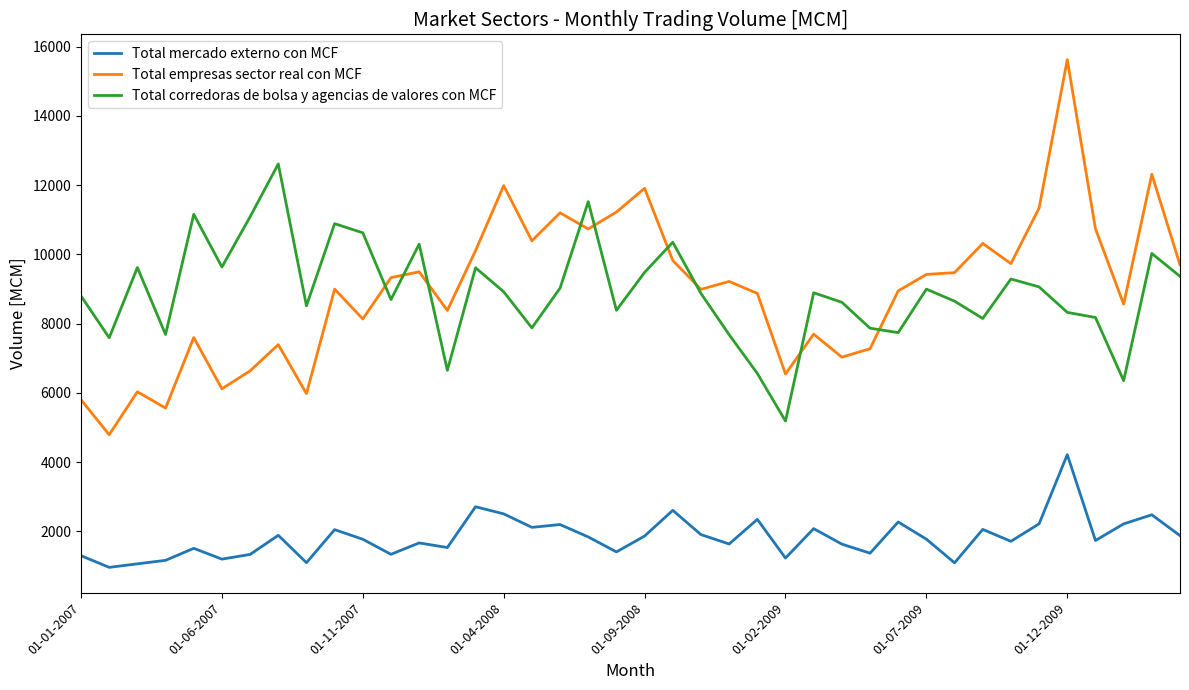

True or false: Total corredoras de bolsa y agencias de valores con MCF and Total mercado externo con MCF cross at least once.

False